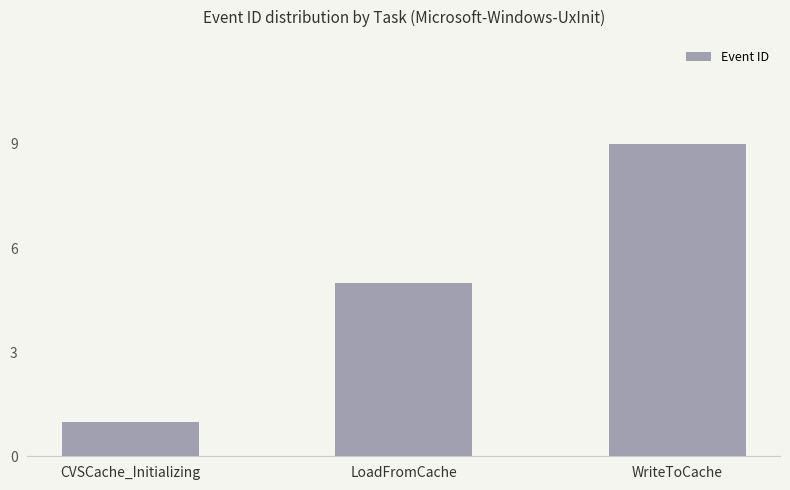

What is the change in value from CVSCache_Initializing to WriteToCache?

+8